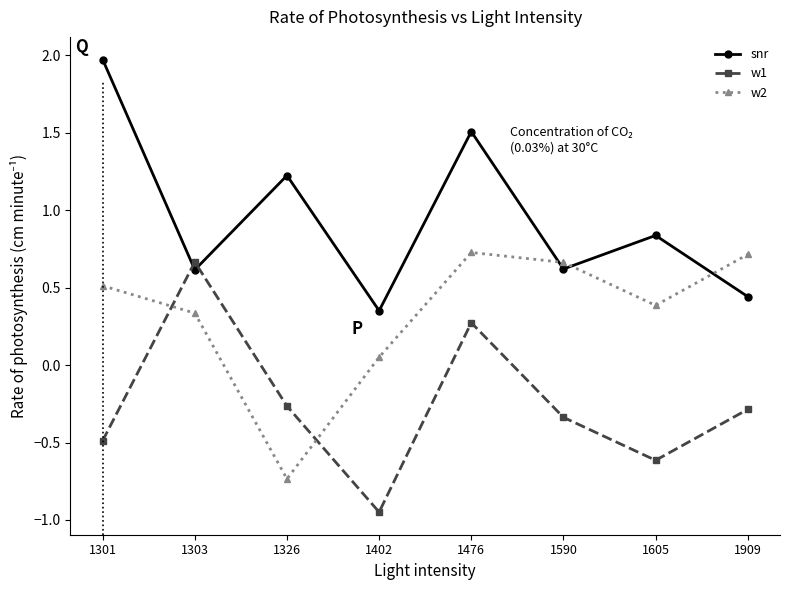

True or false: w1 has more than 2 points higher than both neighbors.

False